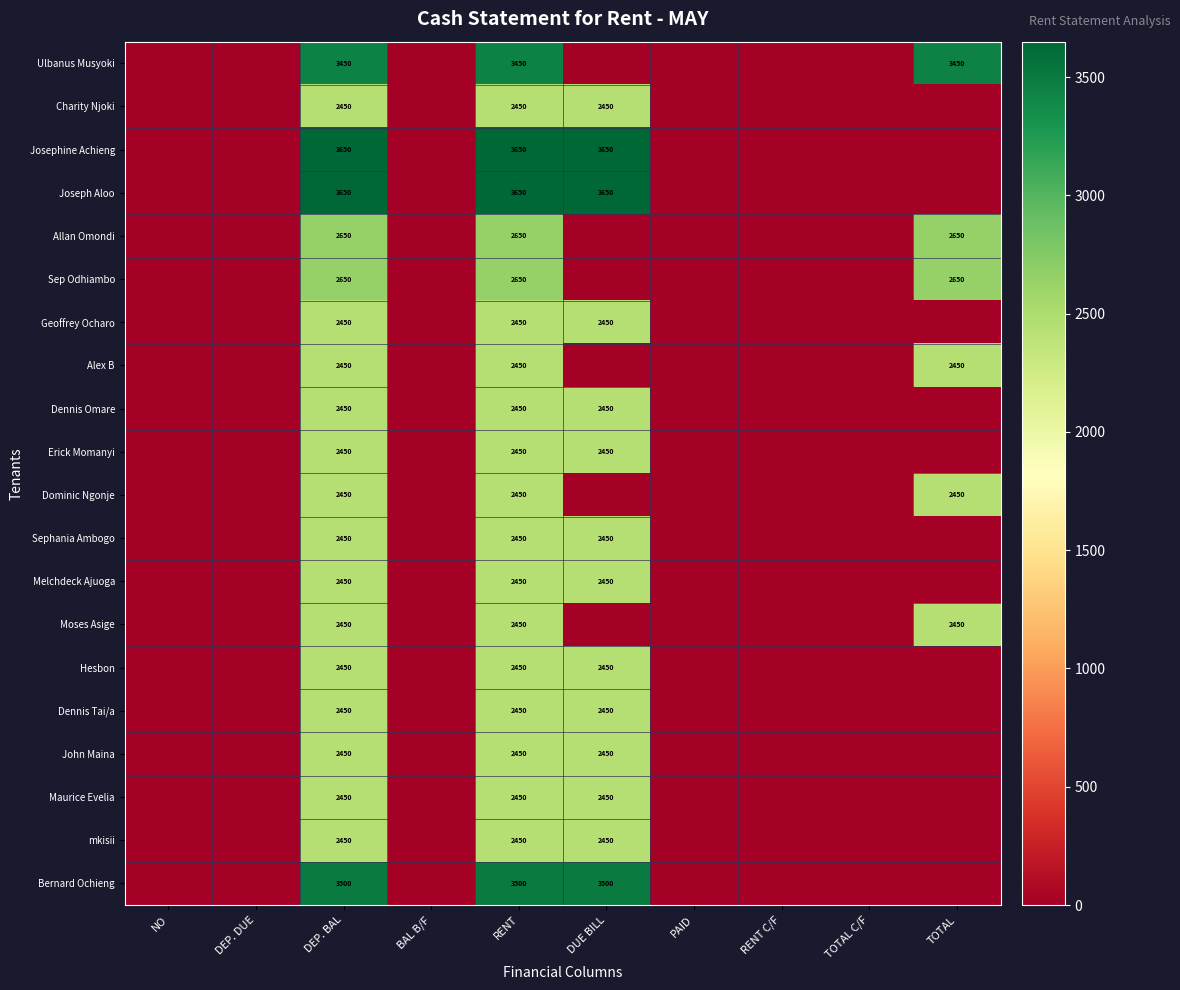

True or false: Sep Odhiambo has a value of 2650 at TOTAL.

True